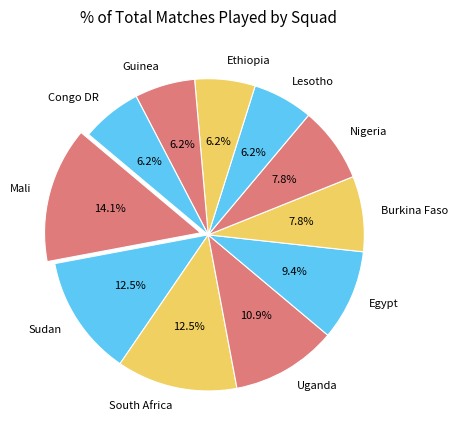

What is the largest slice in the pie chart?

Mali